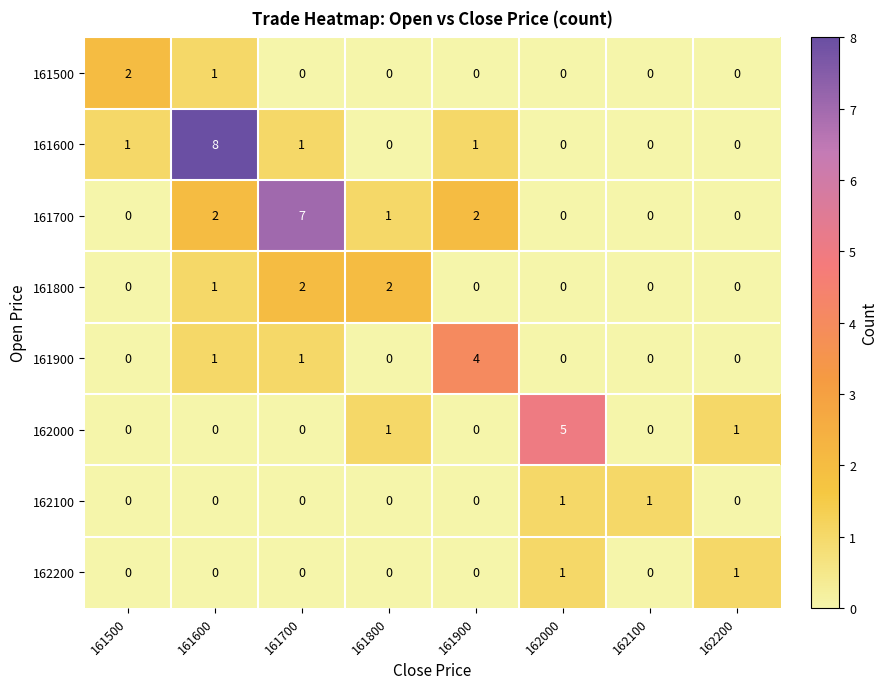

Count the 161900 values in the range 0 to 1.

7